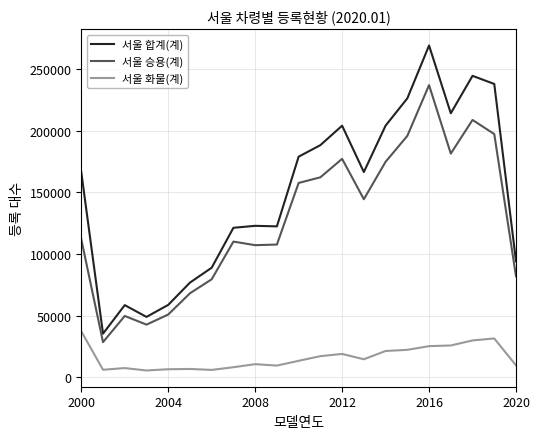

What is the maximum value shown in the chart?

269166